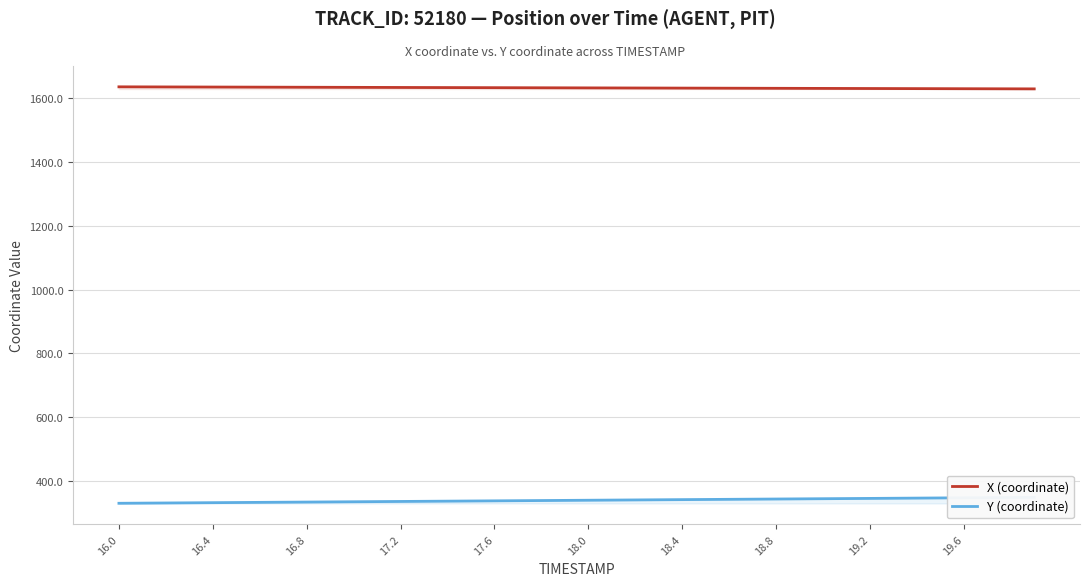

True or false: Y (coordinate) and X (coordinate) cross at least once.

False